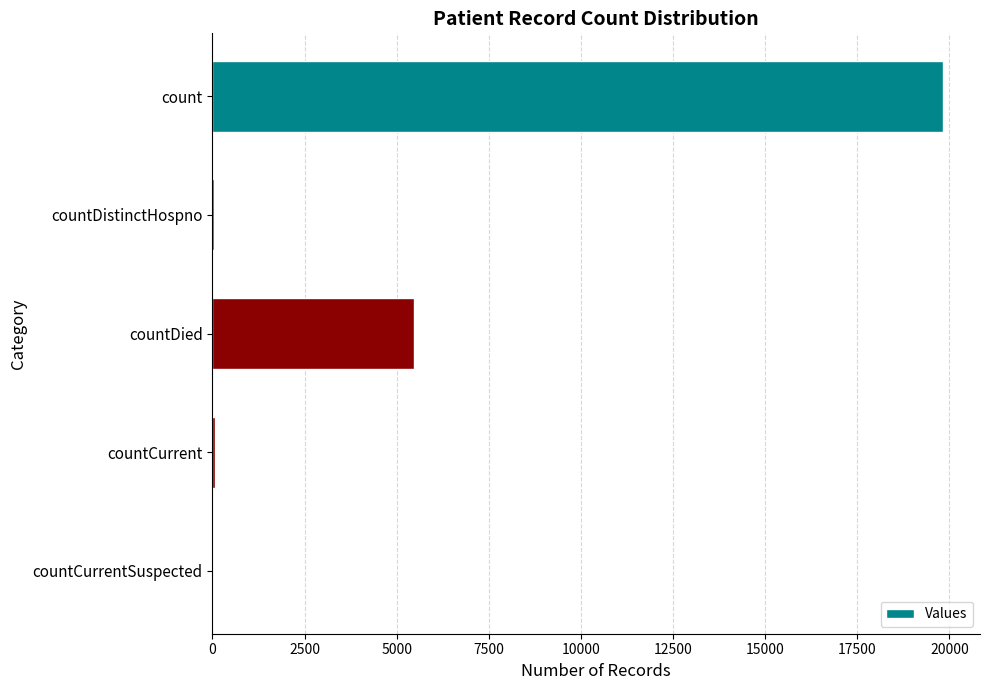

What is the maximum value shown in the chart?

19838